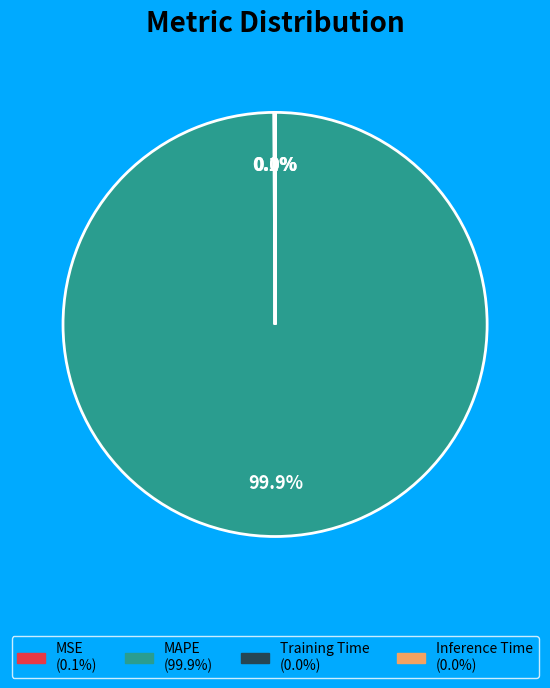

Is there a majority slice in this chart?

Yes